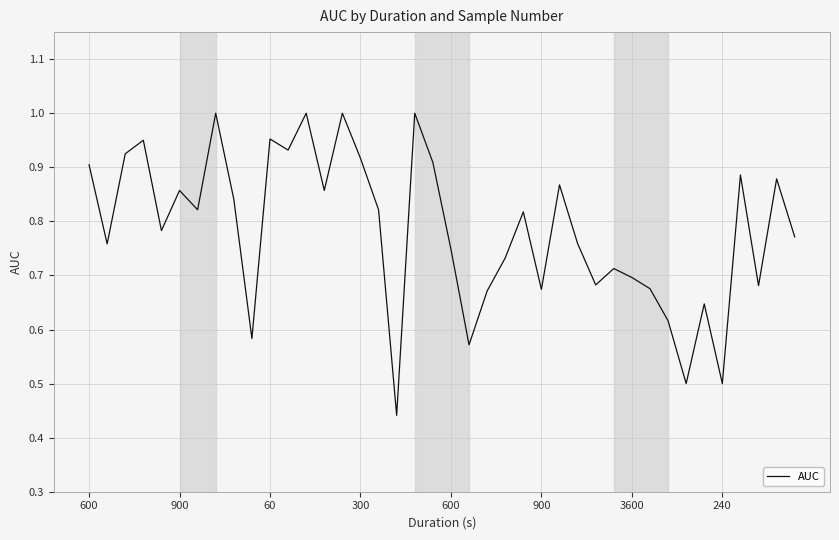

Does the chart display data point markers on the line(s)?

No